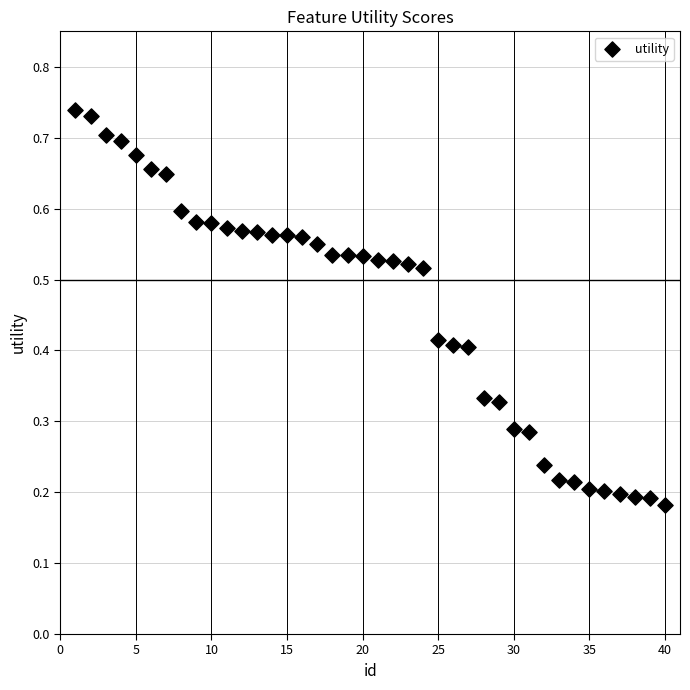

What is the range of X values (max minus min)?

39.0